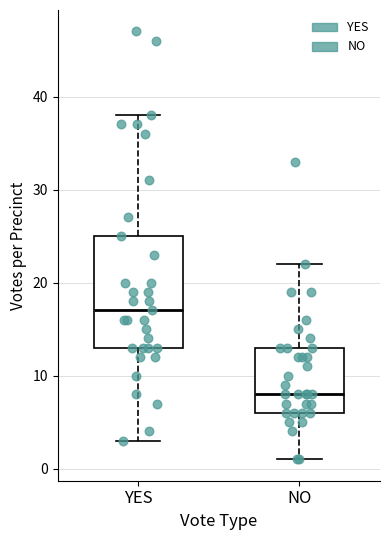

Comparing the boxes themselves (not the whiskers), which one is the tallest?

YES